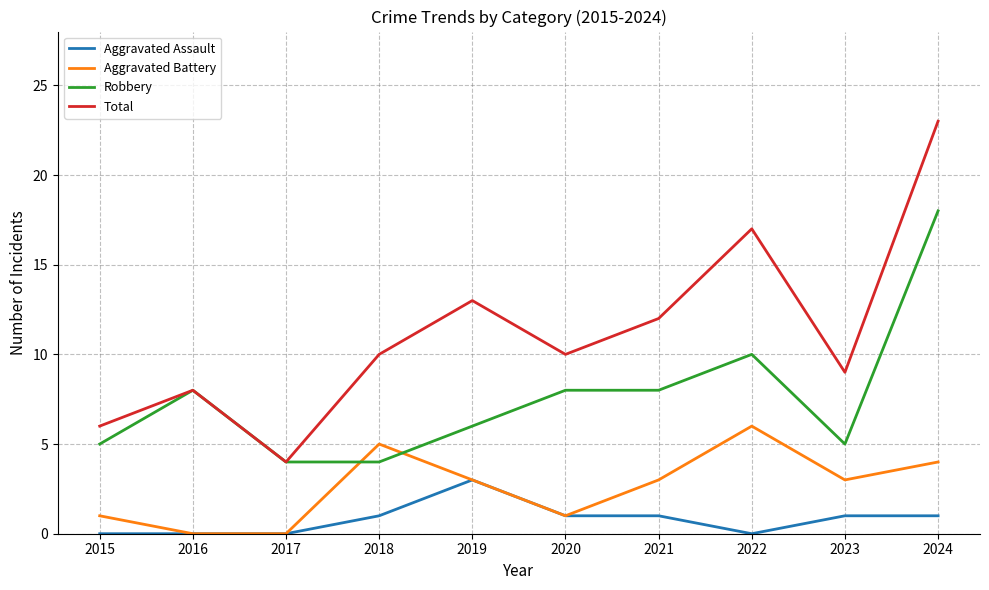

True or false: Robbery and Aggravated Assault intersect in this chart.

False